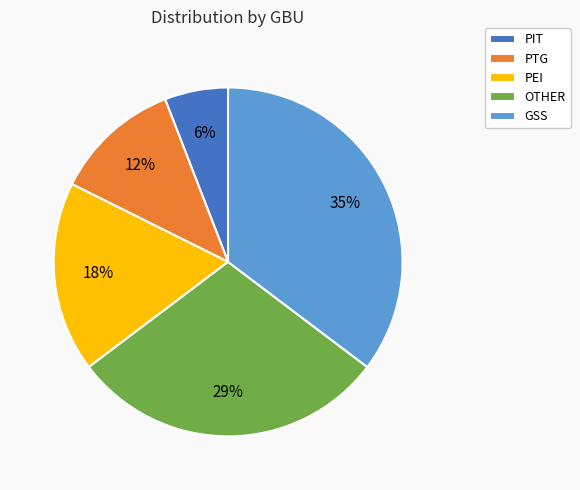

Rank the categories by value from lowest to highest.

PIT, PTG, PEI, OTHER, GSS